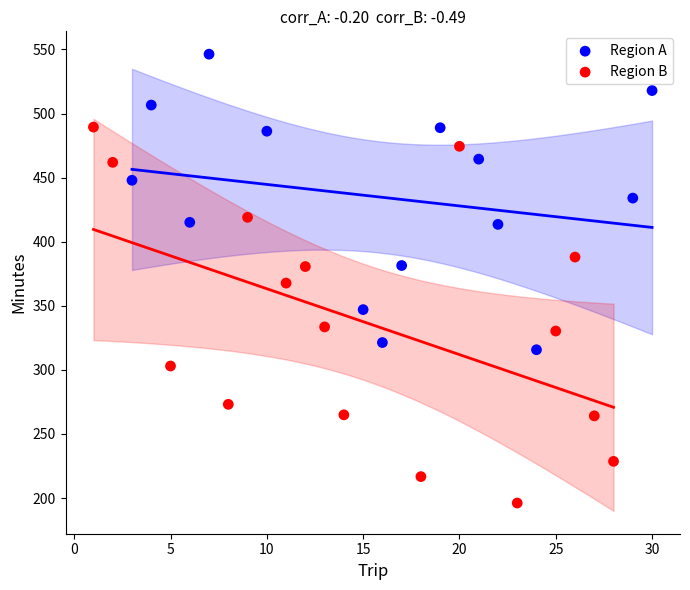

What are all the series names shown in the legend?

Region A, Region B